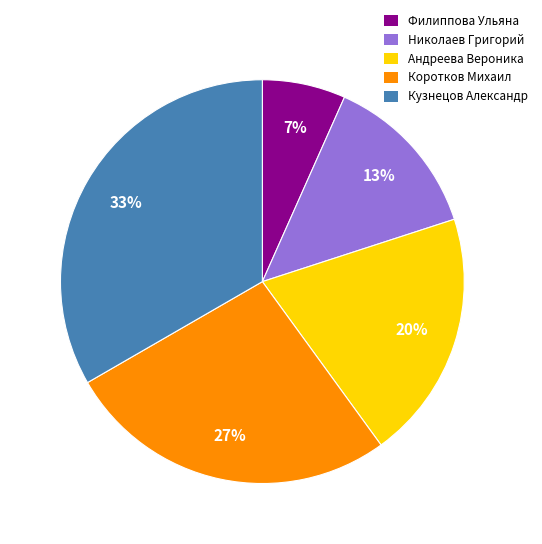

Is there a majority slice in this chart?

No